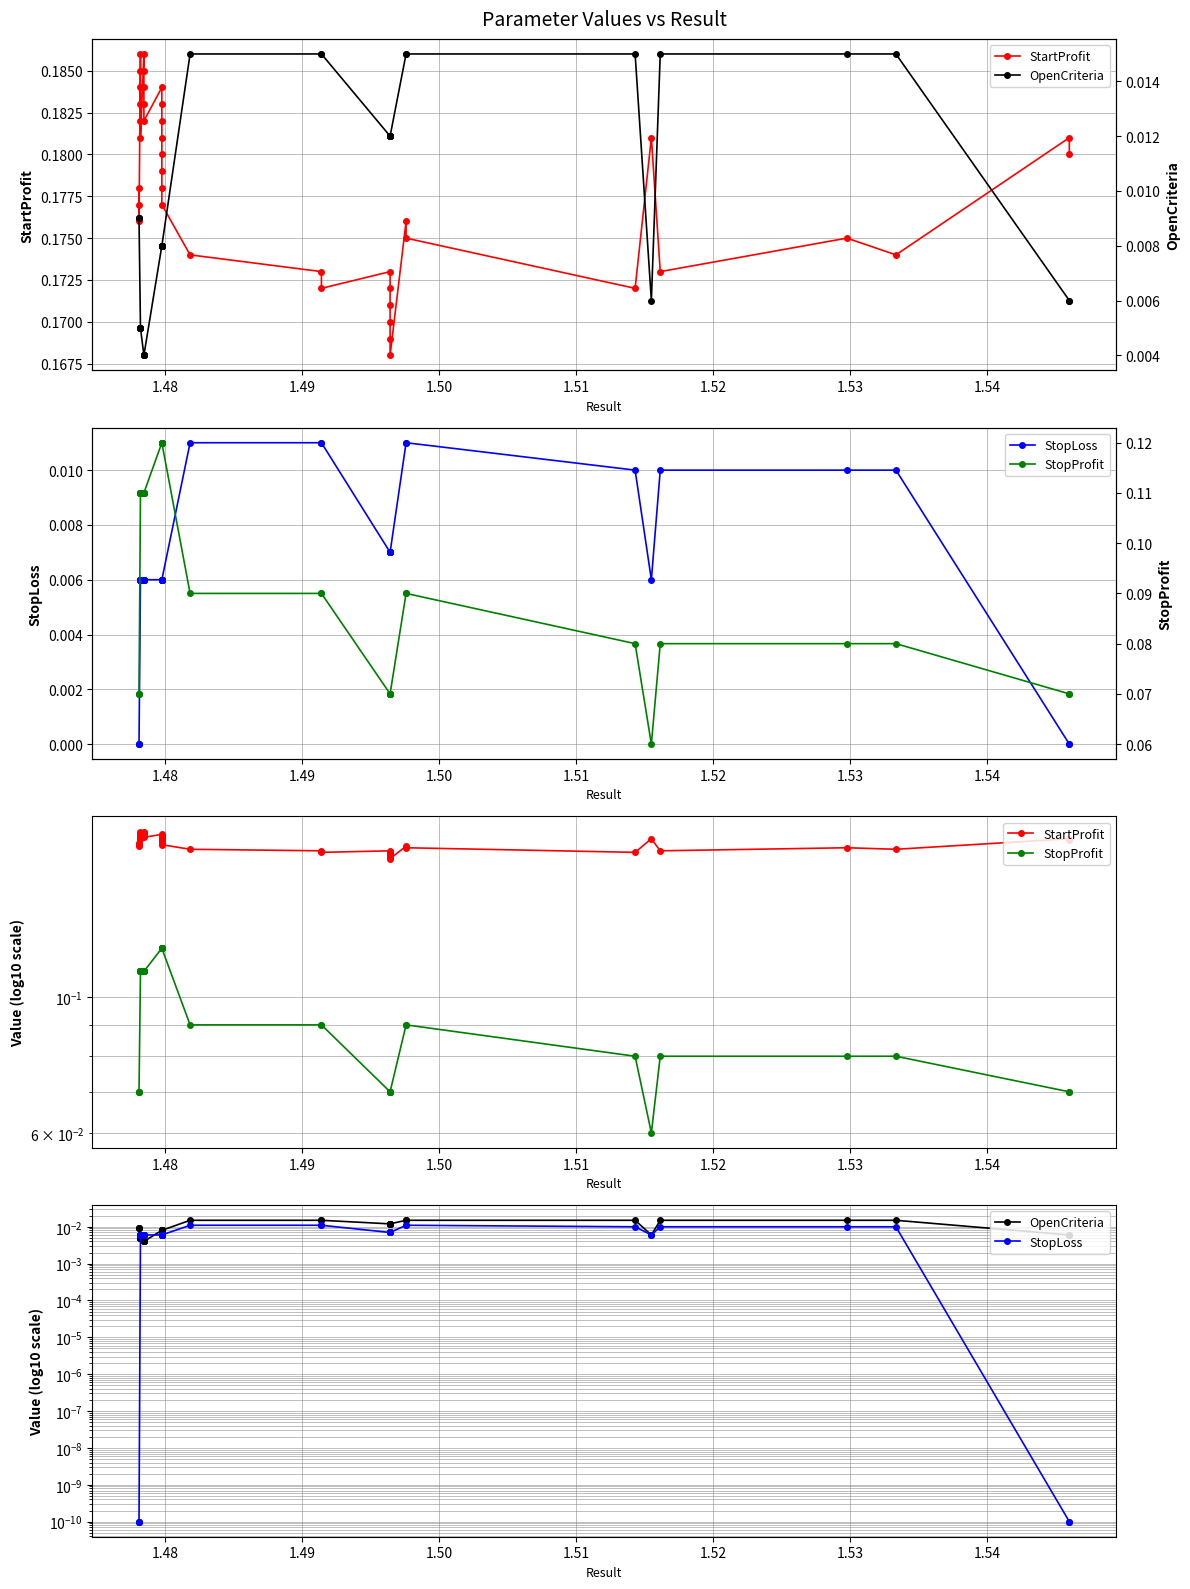

Reading left to right, extract all data points from this chart.

StartProfit: 0.2	0.2	0.2	0.2	0.2	0.2	0.2	0.2	0.2	0.2	0.2	0.2	0.2	0.2	0.2	0.2	0.2	0.2	0.2	0.2	0.2	0.2	0.2	0.2	0.2	0.2	0.2	0.2	0.2	0.2	0.2	0.2	0.2	0.2	0.2	0.2	0.2	0.2	0.2	0.2
StopLoss: 0.0	0.0	0.0	0.0	0.0	0.0	0.0	0.0	0.0	0.0	0.0	0.0	0.0	0.0	0.0	0.0	0.0	0.0	0.0	0.0	0.0	0.0	0.0	0.0	0.0	0.0	0.0	0.0	0.0	0.0	0.0	0.0	0.0	0.0	0.0	0.0	0.0	0.0	0.0	0.0
StopProfit: 0.1	0.1	0.1	0.1	0.1	0.1	0.1	0.1	0.1	0.1	0.1	0.1	0.1	0.1	0.1	0.1	0.1	0.1	0.1	0.1	0.1	0.1	0.1	0.1	0.1	0.1	0.1	0.1	0.1	0.1	0.1	0.1	0.1	0.1	0.1	0.1	0.1	0.1	0.1	0.1
OpenCriteria: 0.0	0.0	0.0	0.0	0.0	0.0	0.0	0.0	0.0	0.0	0.0	0.0	0.0	0.0	0.0	0.0	0.0	0.0	0.0	0.0	0.0	0.0	0.0	0.0	0.0	0.0	0.0	0.0	0.0	0.0	0.0	0.0	0.0	0.0	0.0	0.0	0.0	0.0	0.0	0.0